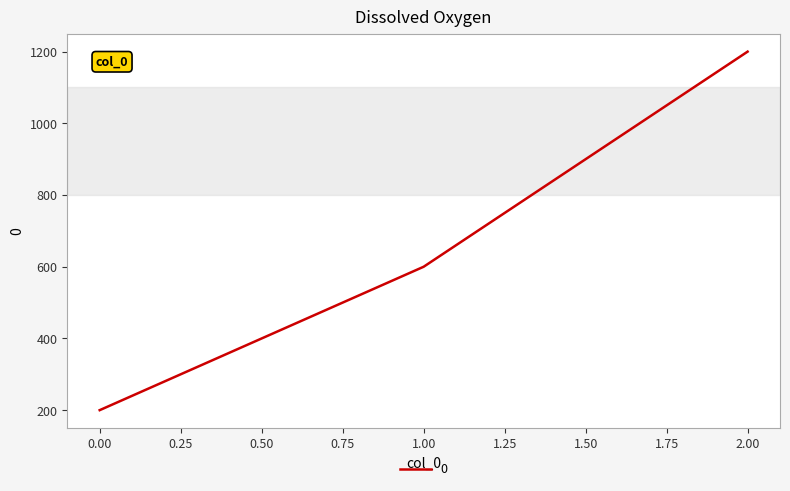

Reading left to right, transcribe all the data shown in this chart.

200	600	1200